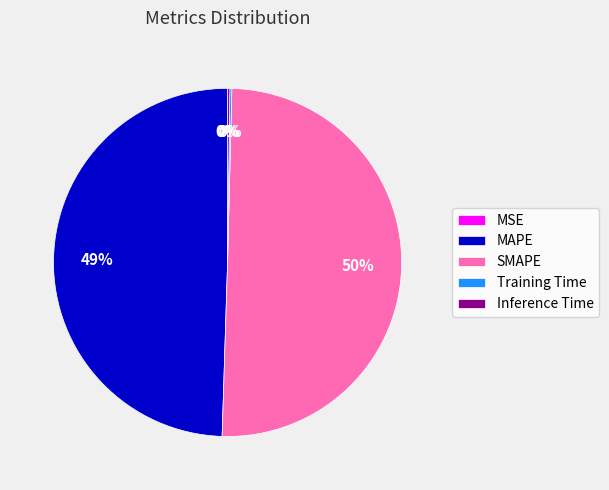

What percentage is the MAPE slice, to the nearest percent?

49%